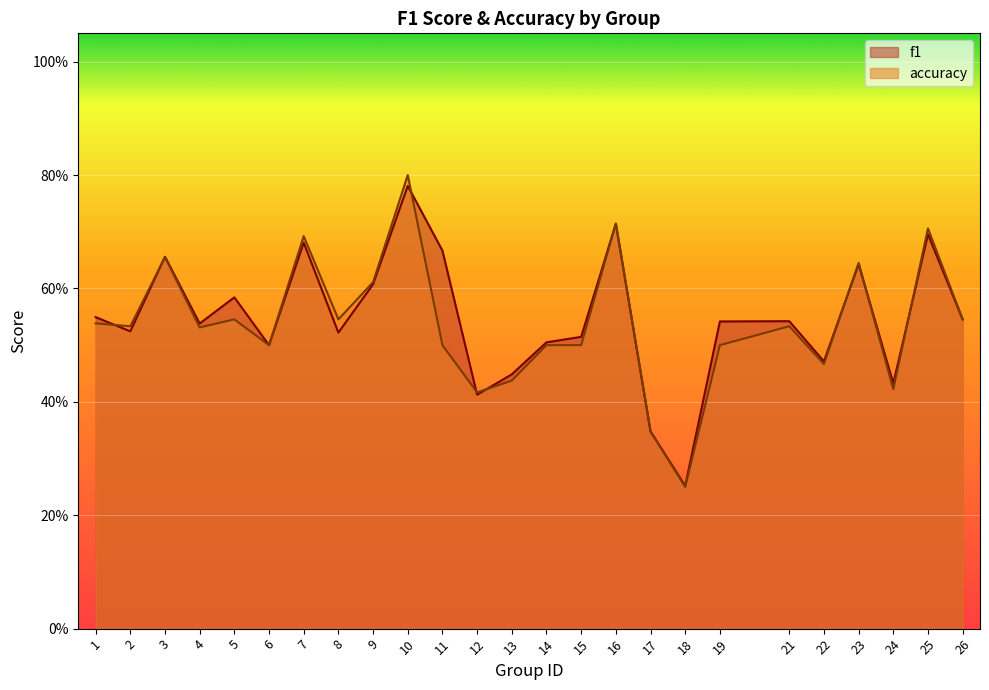

In accuracy, how many points are lower than both neighbors (excluding endpoints)?

8